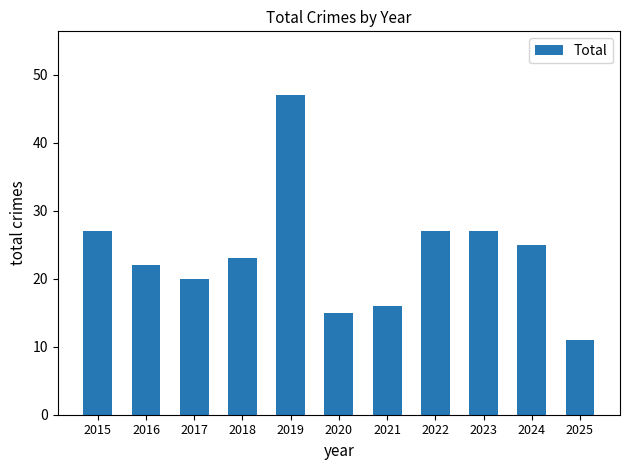

What is the change in value from 2020 to 2022?

+12